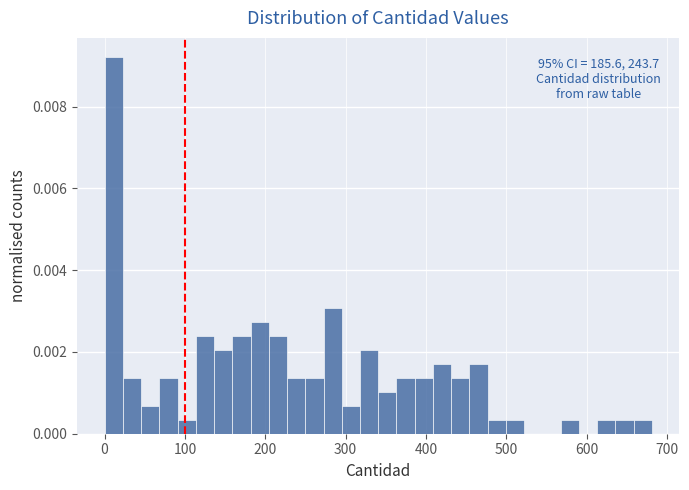

Read against the x-axis, roughly where is the centre of the tallest bar?

10